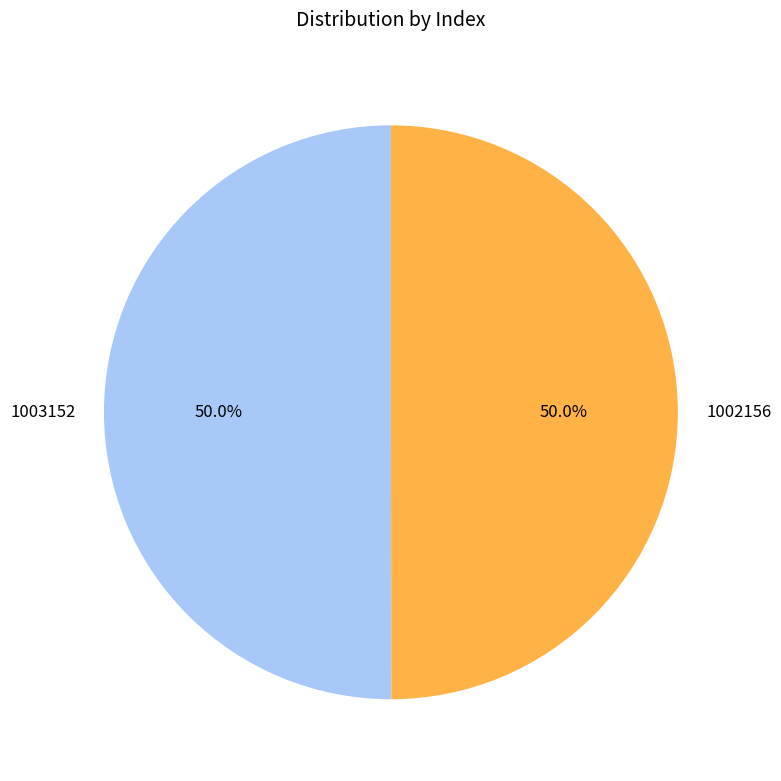

What is the ratio of the value at 1002156 to the value at 1003152?

1.0